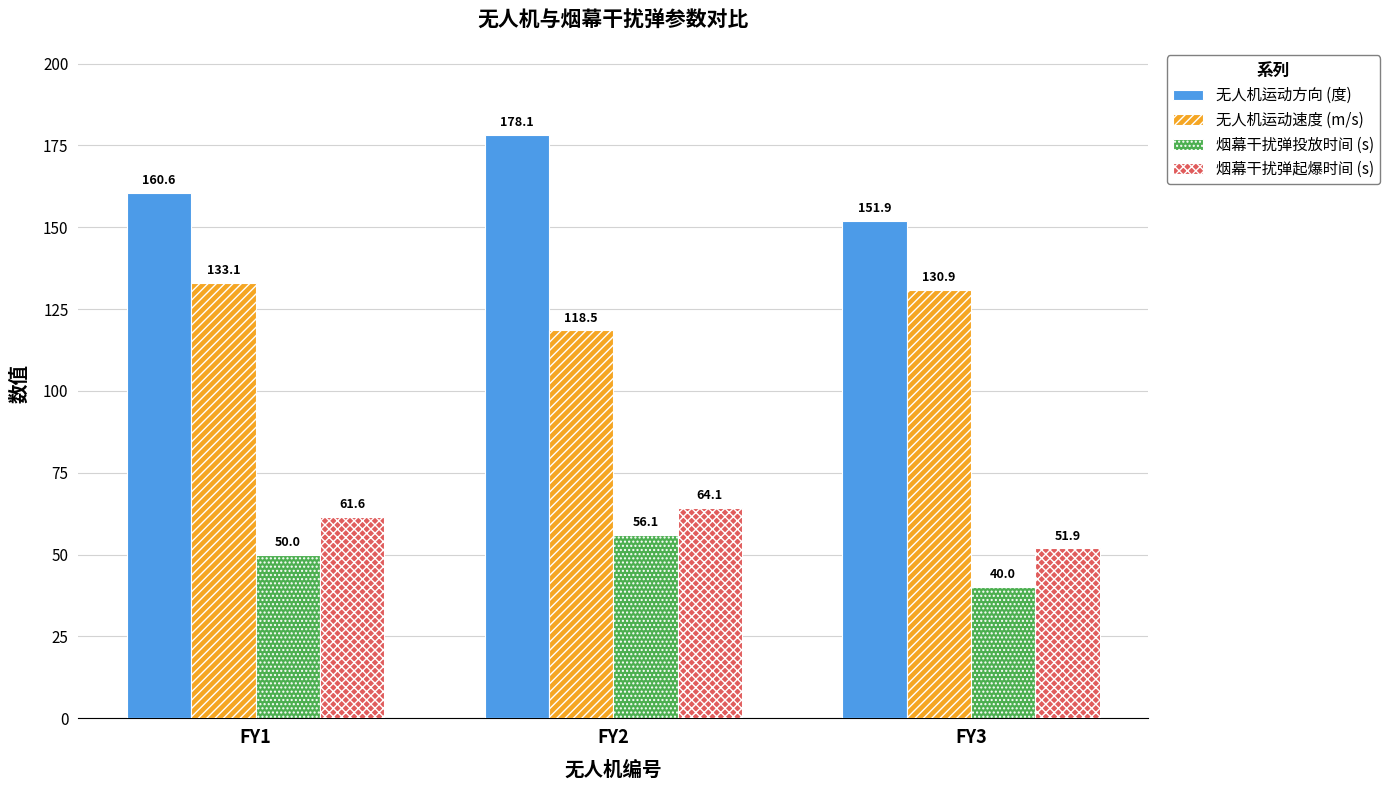

At which category does the chart reach its peak across all series?

FY2